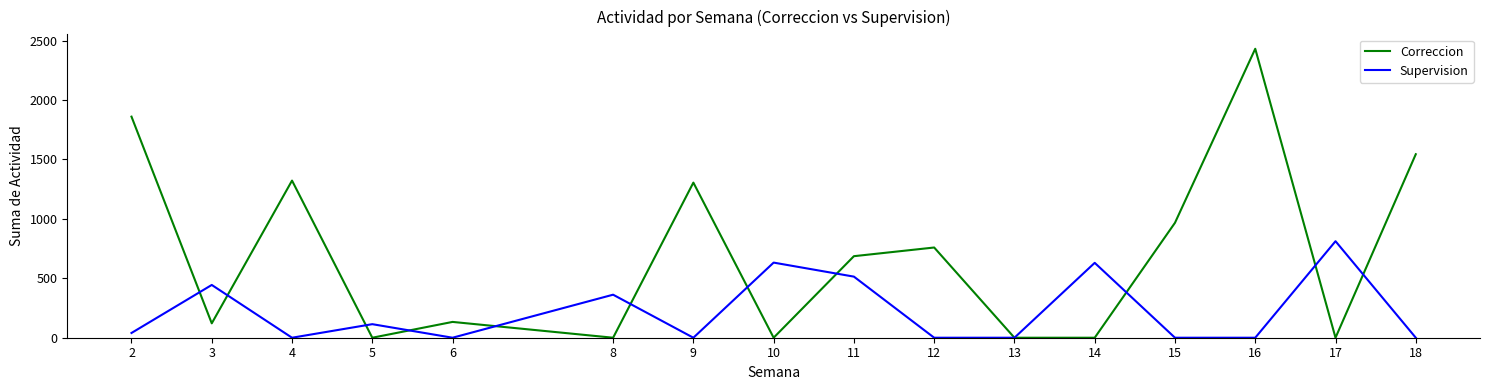

Is the value of Correccion at 15 greater than the value of Supervision at 13?

Yes